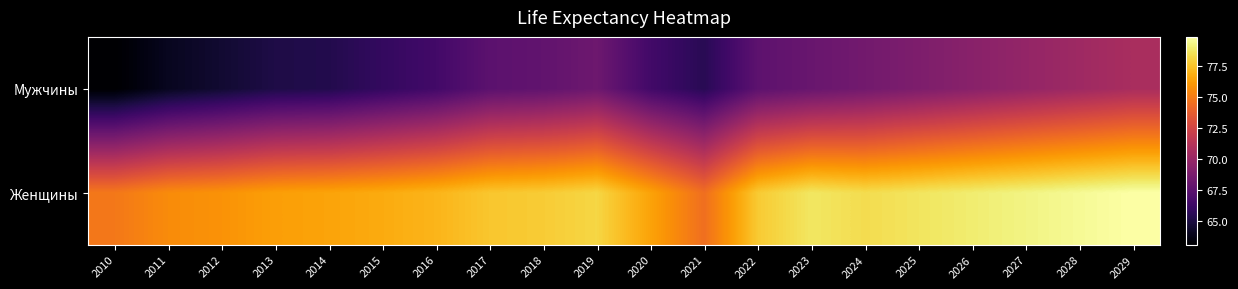

Which label corresponds to the smallest value in the chart?

2010